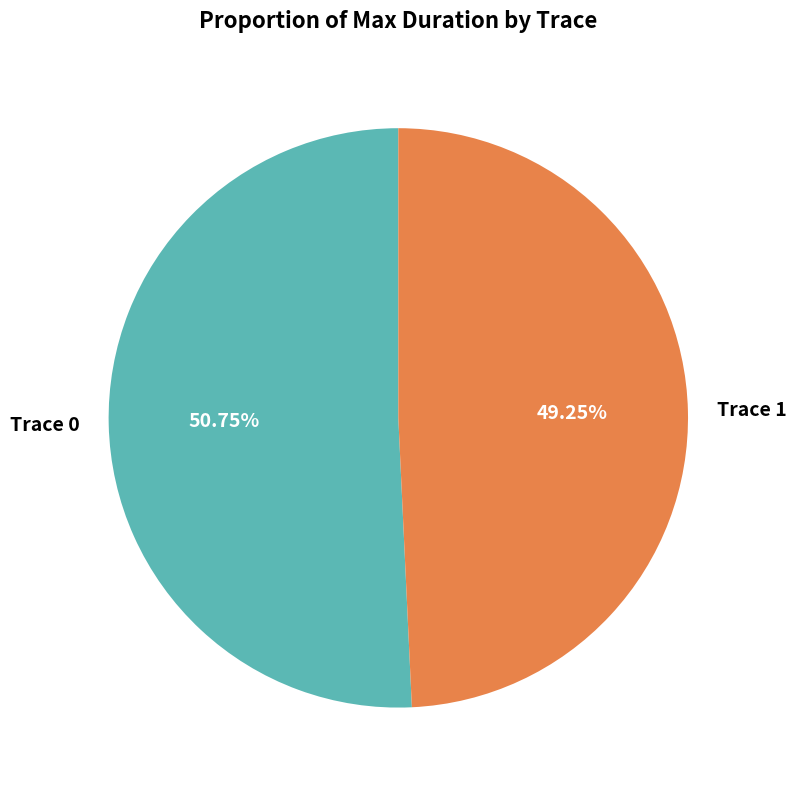

What is the majority slice?

Trace 0